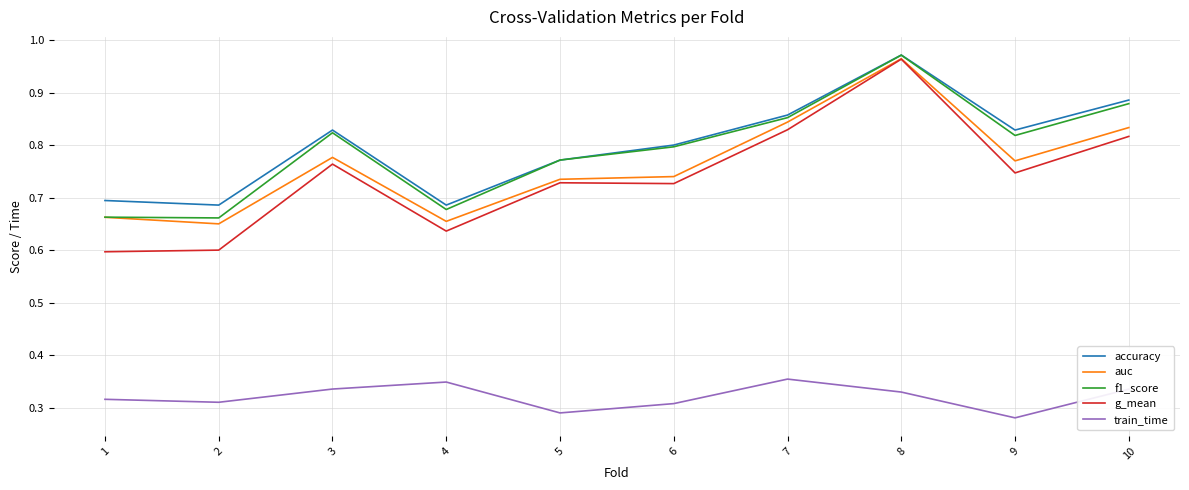

The accuracy series shows 1.5 at 10. True or false?

False